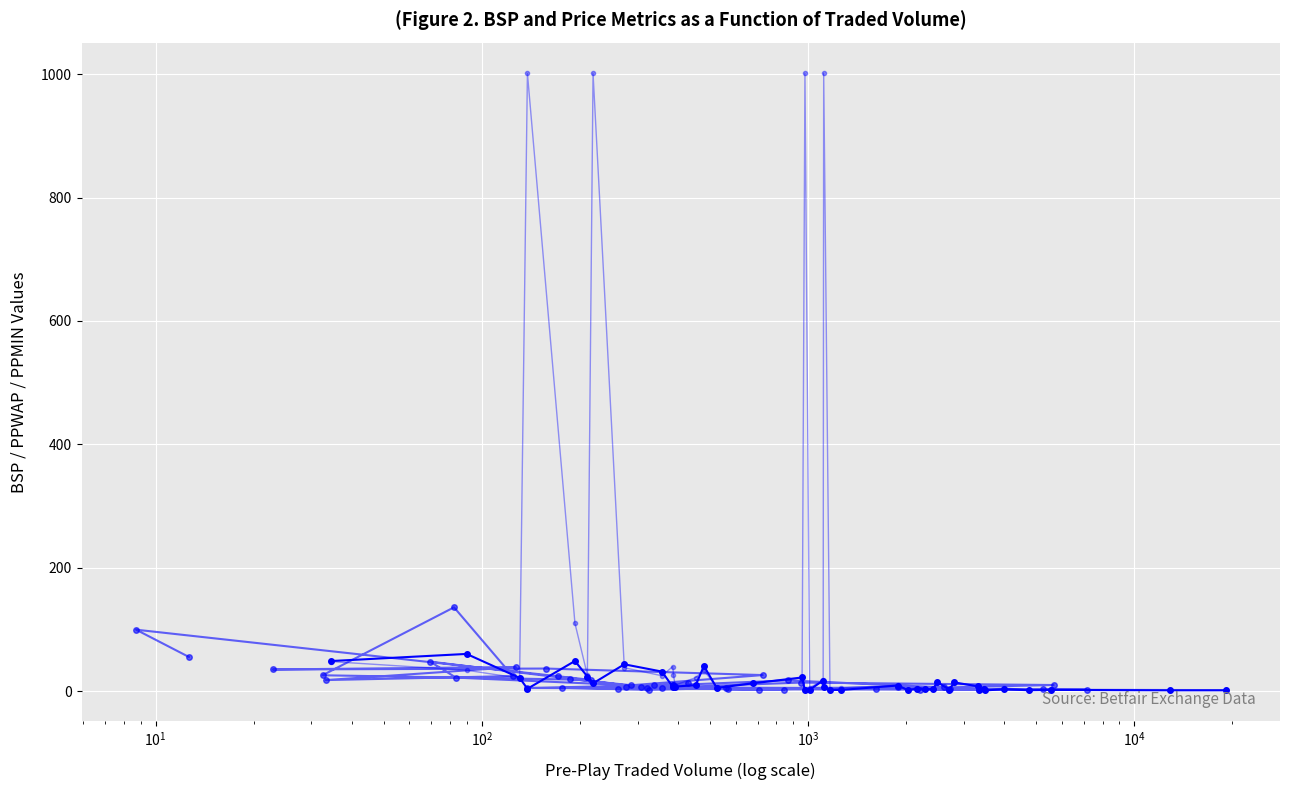

The value of PPWAP at 12 is 15.7. True or false?

False